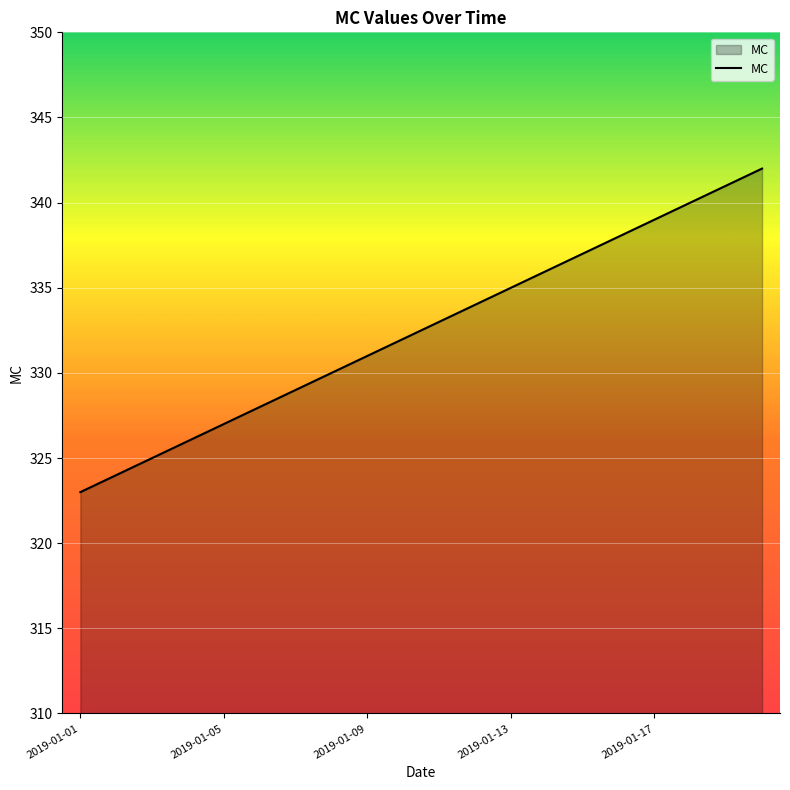

How many categories are shown in the chart?

20